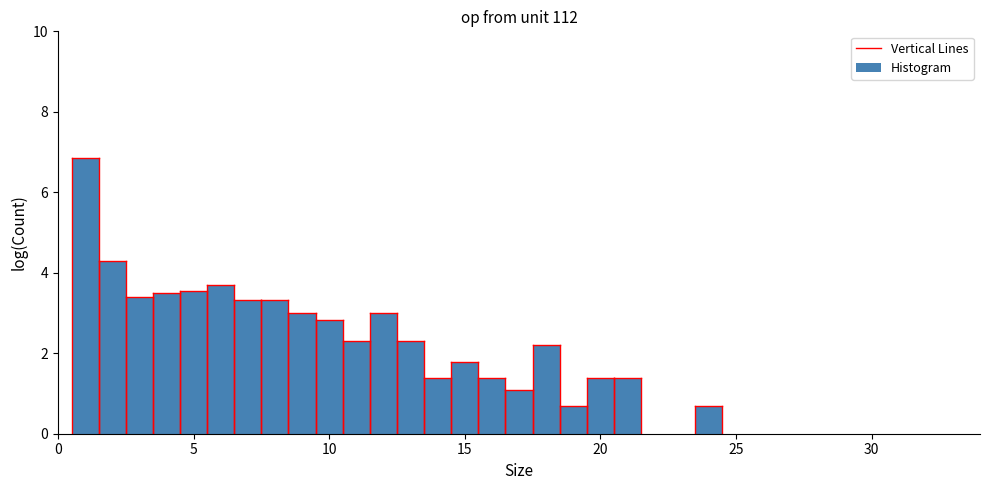

Read against the x-axis, roughly where is the centre of the tallest bar?

1.0